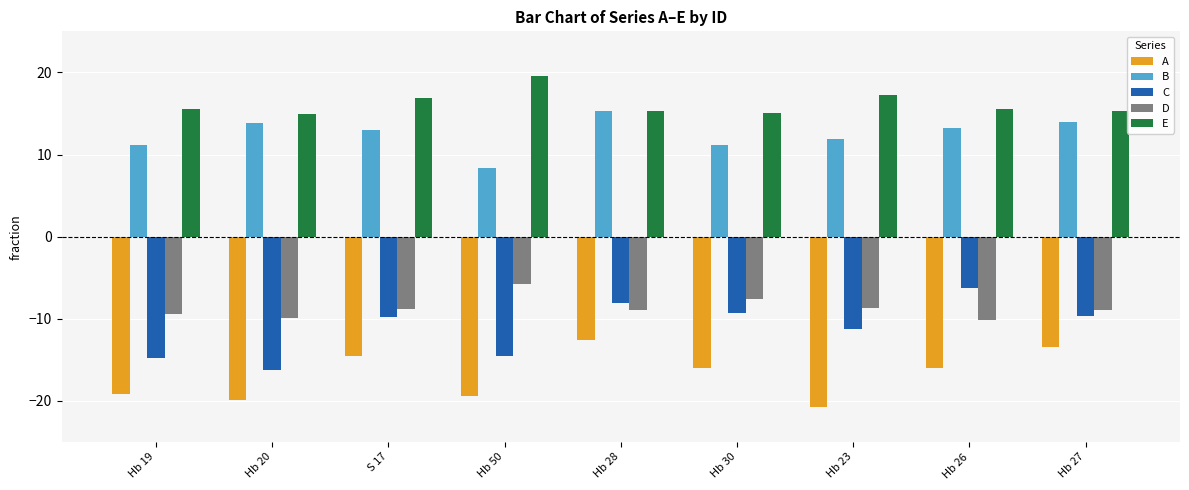

What is the difference between the highest and lowest values at Hb 19?

34.8